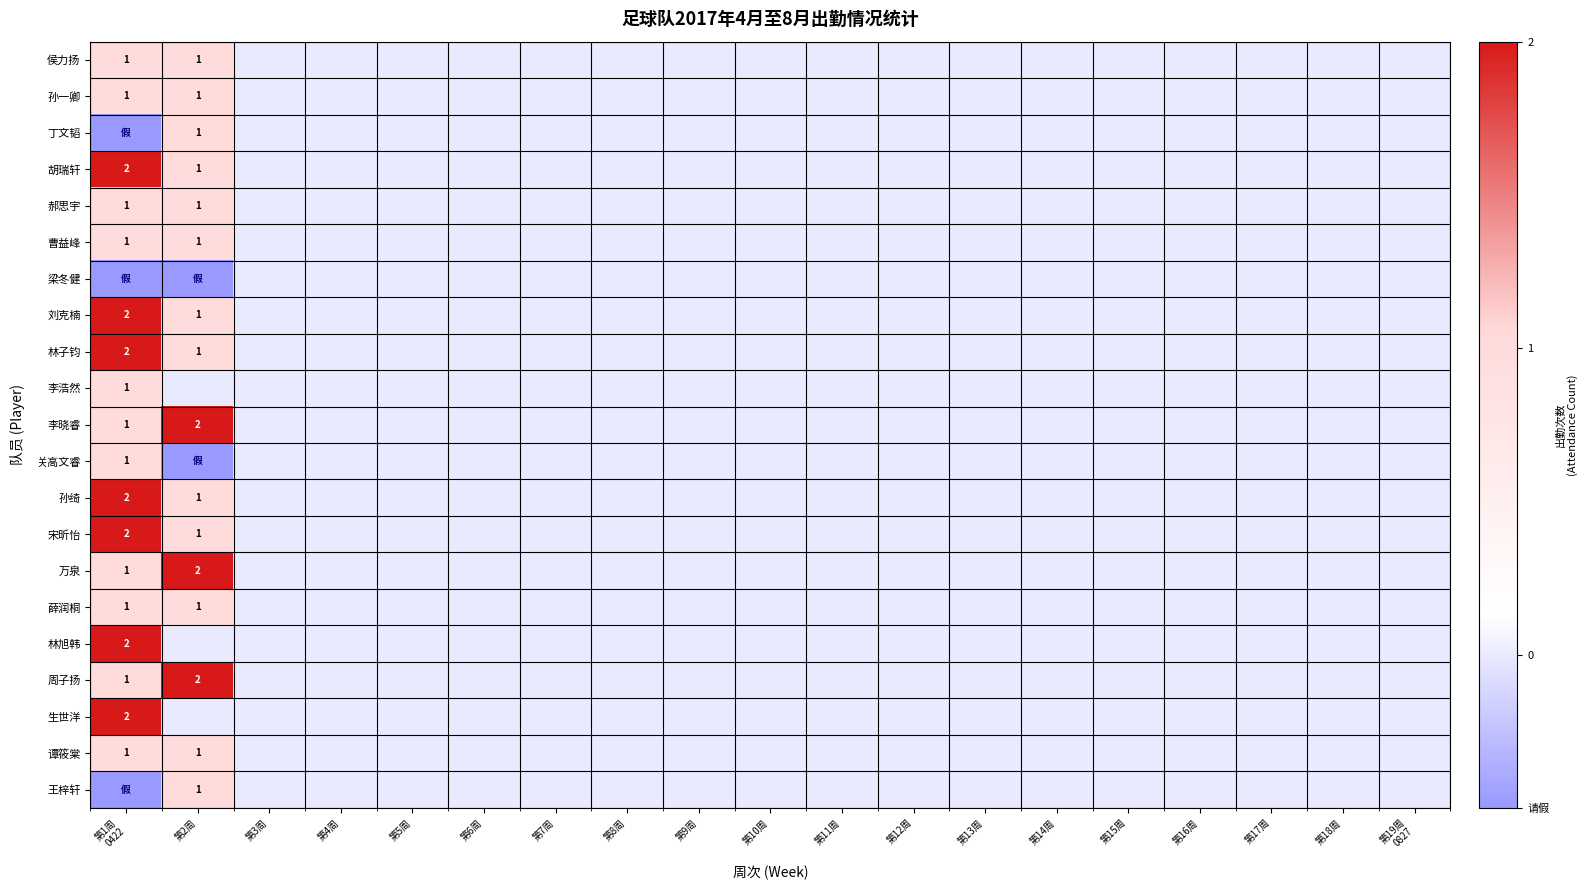

The 侯力扬 series shows 1.0 at 第2周. True or false?

True